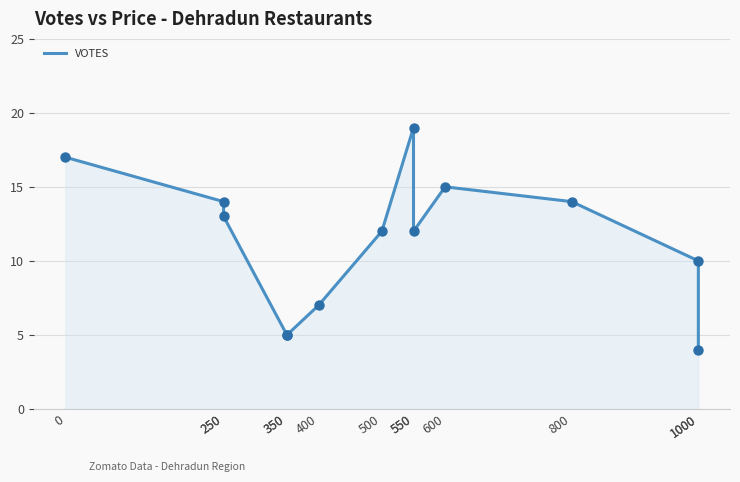

Approximately how many times larger is the value at 1000 compared to 550?

0.5